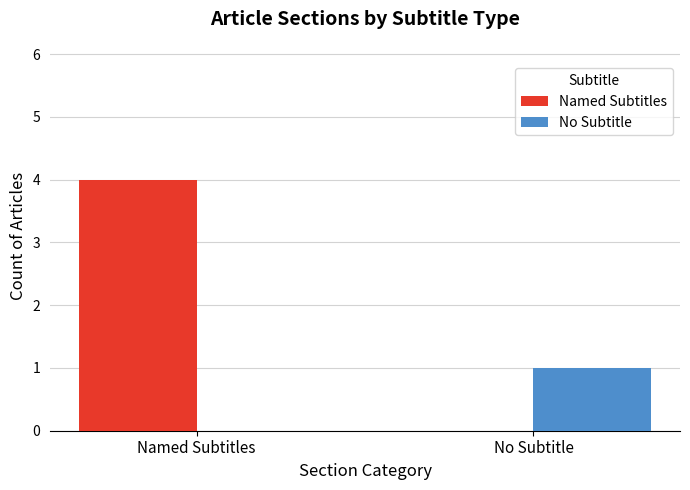

Are the bars horizontal?

No